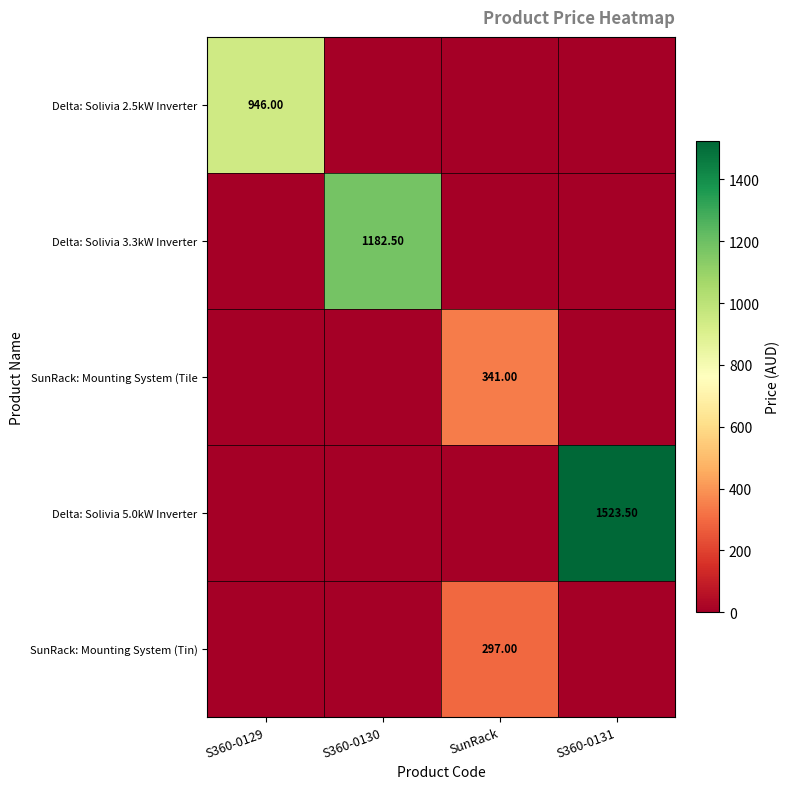

What is the greatest value displayed?

1523.5